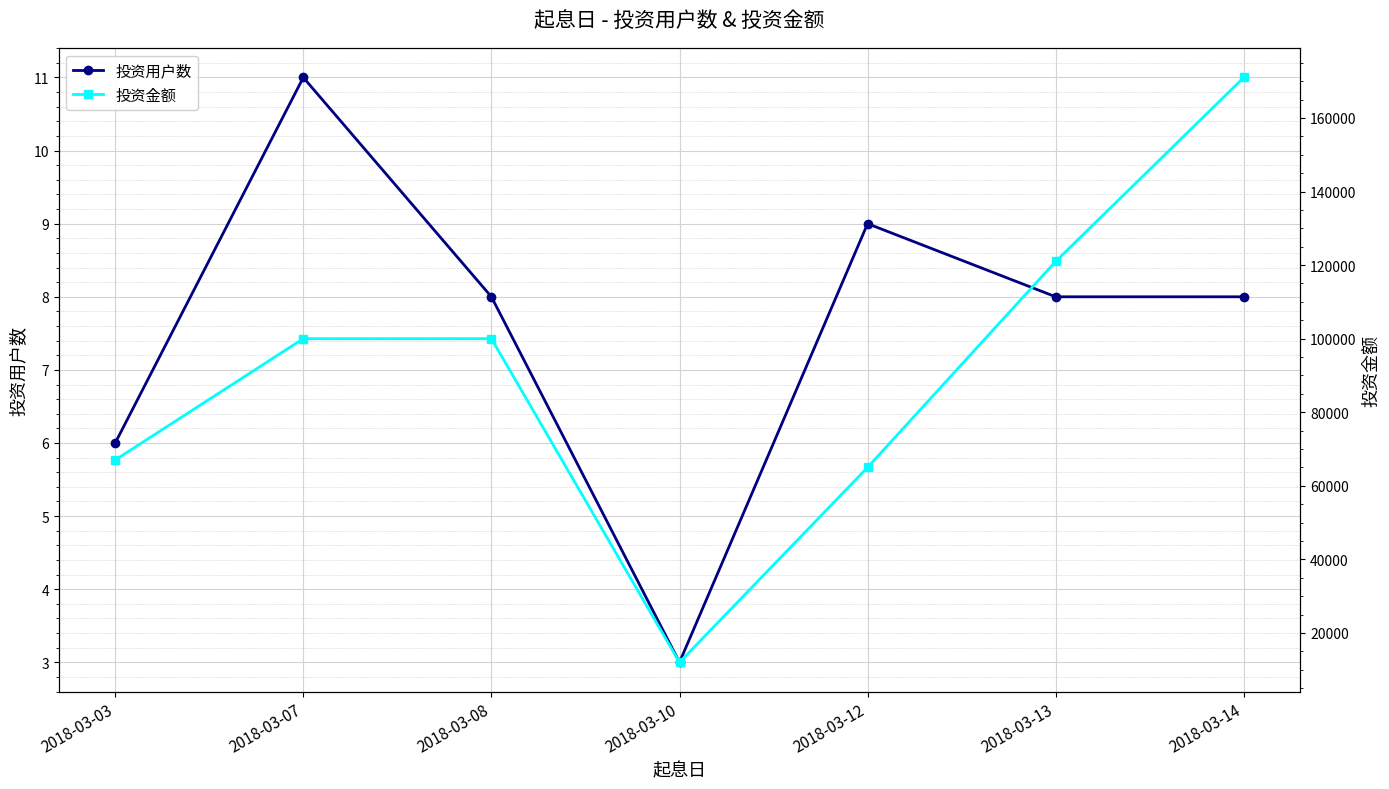

True or false: 投资用户数 and 投资金额 cross at least once.

False